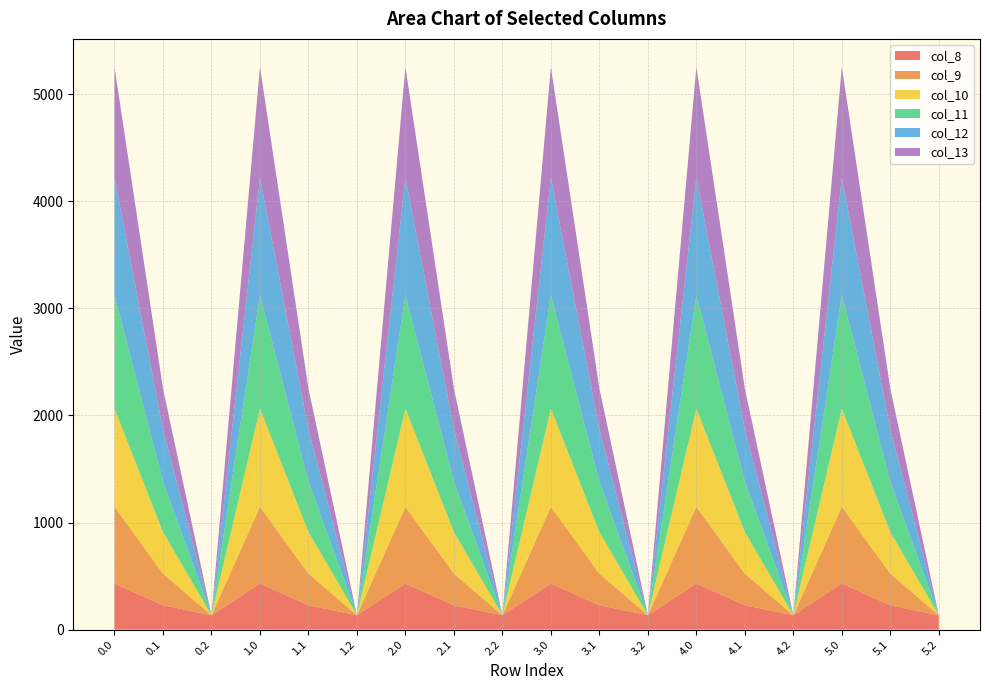

Reading left to right, transcribe all the data shown in this chart.

col_8: 0.0=430.3	0.1=227.5	0.2=134.2	1.0=430.3	1.1=227.5	1.2=134.2	2.0=430.3	2.1=227.5	2.2=134.2	3.0=430.3	3.1=227.5	3.2=134.2	4.0=430.3	4.1=227.5	4.2=134.2	5.0=430.3	5.1=227.5	5.2=134.2
col_9: 0.0=716.9	0.1=295.9	0.2=0.0	1.0=716.9	1.1=295.9	1.2=0.0	2.0=716.9	2.1=295.9	2.2=0.0	3.0=716.9	3.1=295.9	3.2=0.0	4.0=716.9	4.1=295.9	4.2=0.0	5.0=716.9	5.1=295.9	5.2=0.0
col_10: 0.0=916.2	0.1=388.1	0.2=0.0	1.0=916.2	1.1=388.1	1.2=0.0	2.0=916.2	2.1=388.1	2.2=0.0	3.0=916.2	3.1=388.1	3.2=0.0	4.0=916.2	4.1=388.1	4.2=0.0	5.0=916.2	5.1=388.1	5.2=0.0
col_11: 0.0=1060.3	0.1=471.7	0.2=0.0	1.0=1060.3	1.1=471.7	1.2=0.0	2.0=1060.3	2.1=471.7	2.2=0.0	3.0=1060.3	3.1=471.7	3.2=0.0	4.0=1060.3	4.1=471.7	4.2=0.0	5.0=1060.3	5.1=471.7	5.2=0.0
col_12: 0.0=1096.7	0.1=485.4	0.2=0.0	1.0=1096.7	1.1=485.4	1.2=0.0	2.0=1096.7	2.1=485.4	2.2=0.0	3.0=1096.7	3.1=485.4	3.2=0.0	4.0=1096.7	4.1=485.4	4.2=0.0	5.0=1096.7	5.1=485.4	5.2=0.0
col_13: 0.0=1032.9	0.1=382.7	0.2=0.0	1.0=1032.9	1.1=382.7	1.2=0.0	2.0=1032.9	2.1=382.7	2.2=0.0	3.0=1032.9	3.1=382.7	3.2=0.0	4.0=1032.9	4.1=382.7	4.2=0.0	5.0=1032.9	5.1=382.7	5.2=0.0